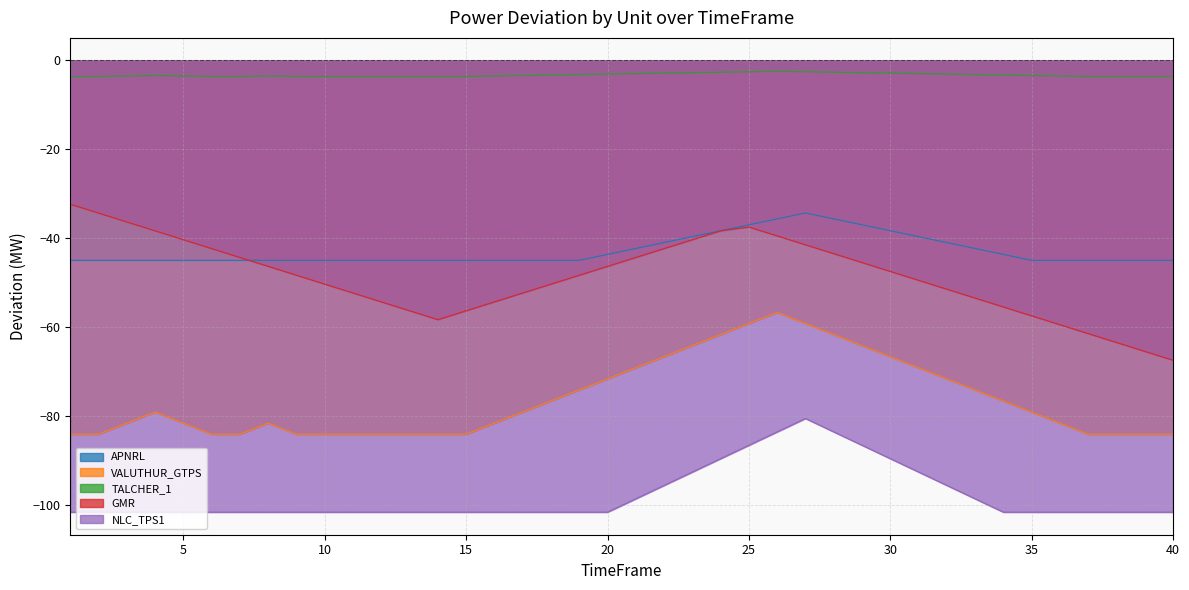

What is the value of the APNRL point at the 21st from the left?

-42.3